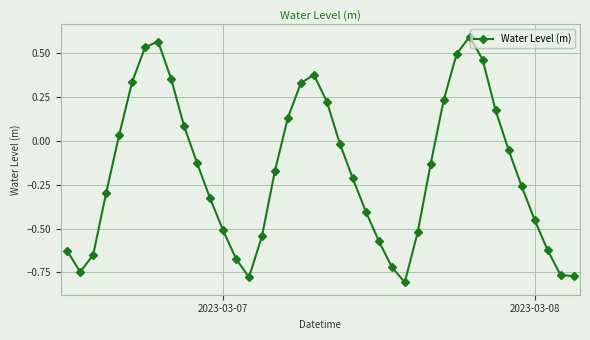

How many values exceed 0?

15